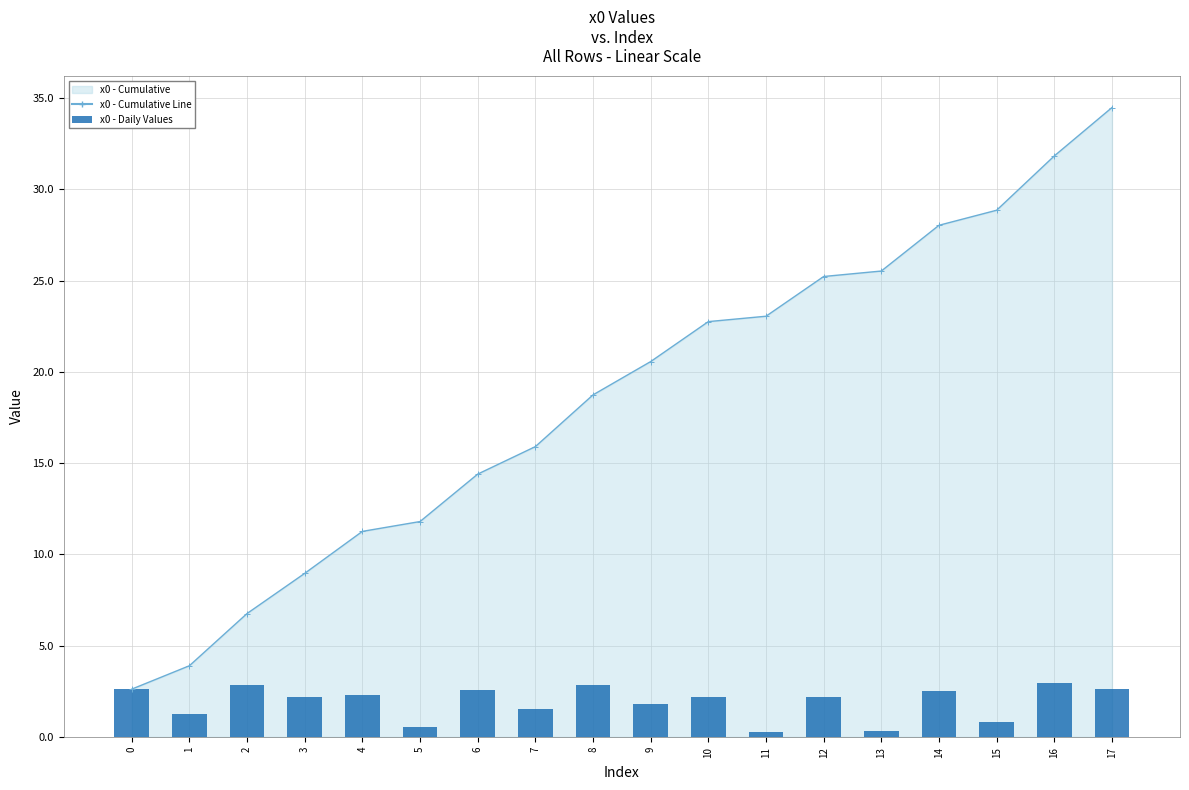

List the labels in order of value, smallest first.

11, 13, 5, 15, 1, 7, 9, 12, 10, 3, 4, 14, 6, 0, 17, 8, 2, 16